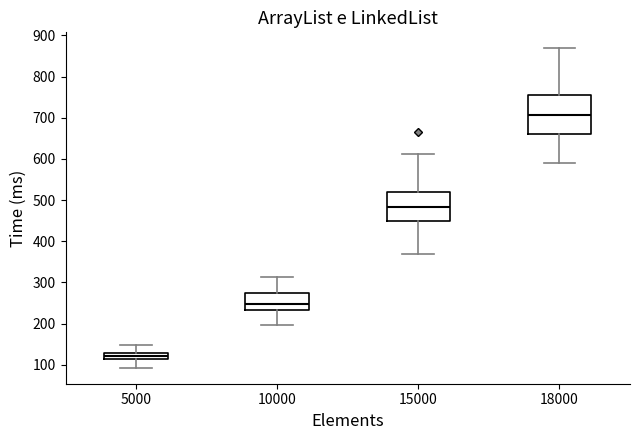

Where is the upper edge of the box at x = 5000 on the y-axis? The values are not printed on the chart, so give them approximately, as read against the axis.

130